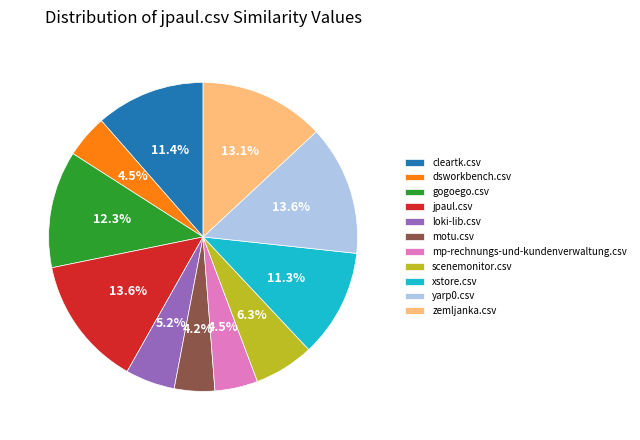

Count the number of slices in the pie.

11